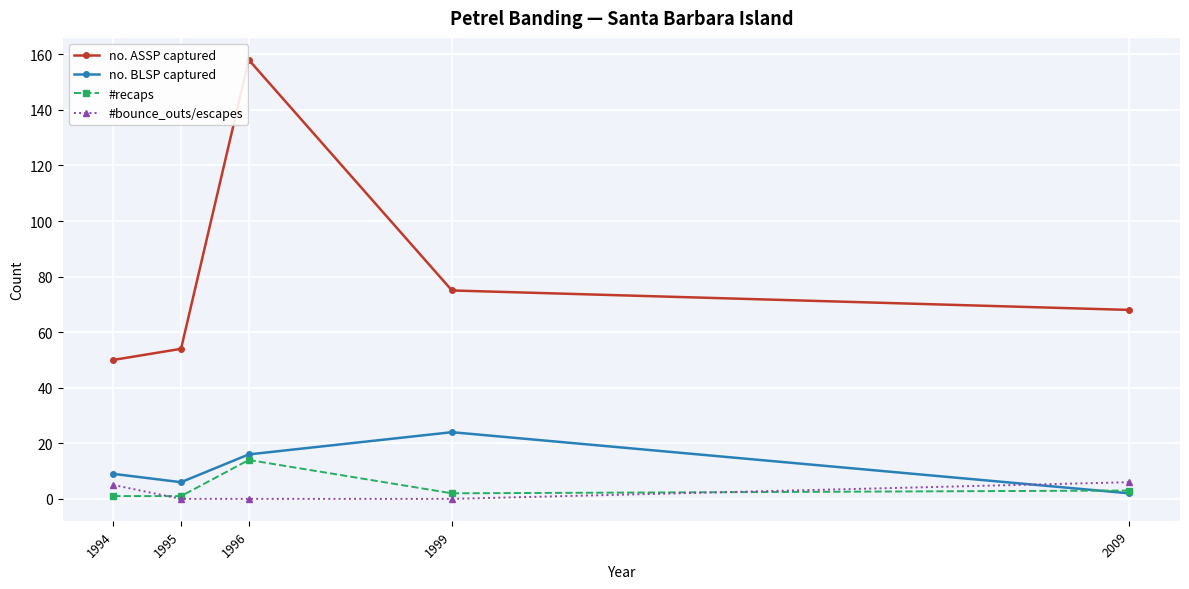

At which category is the sum across all series the highest?

1996